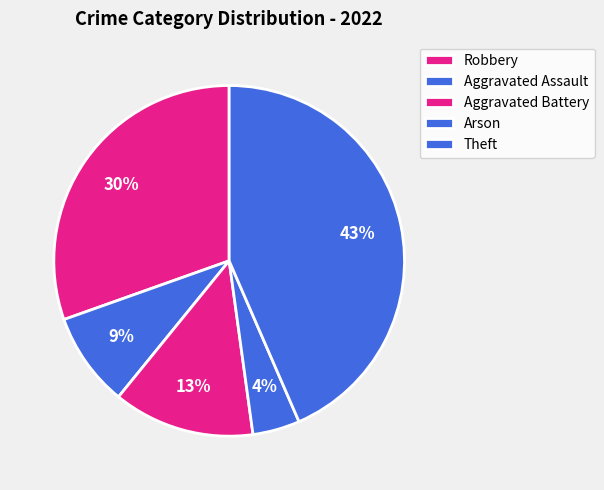

Which has a higher value, Aggravated Battery or Arson?

Arson